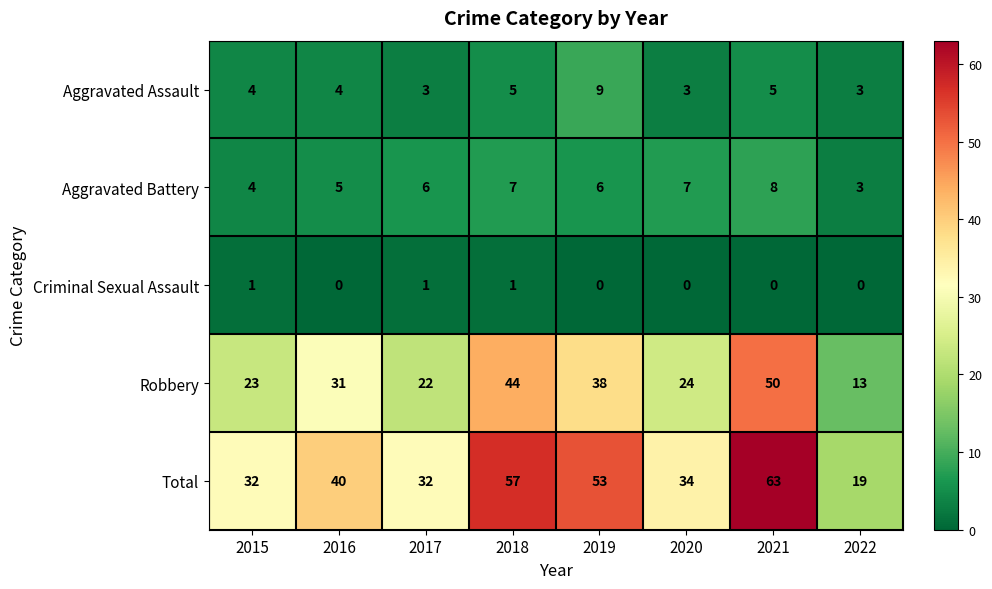

Where is Total nearest to the value 41?

2016